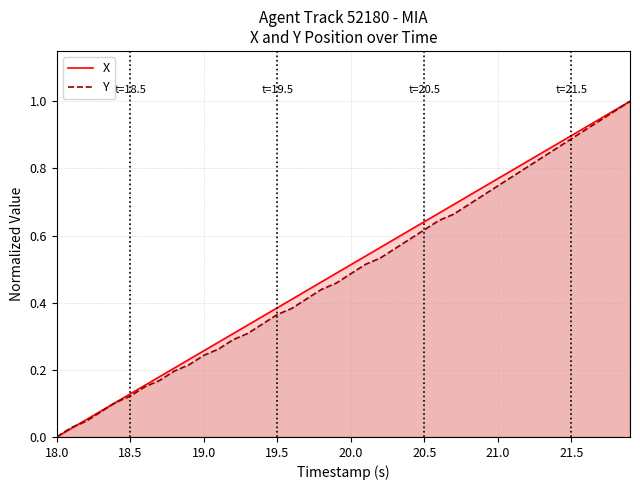

What is the maximum value for X?

1.0